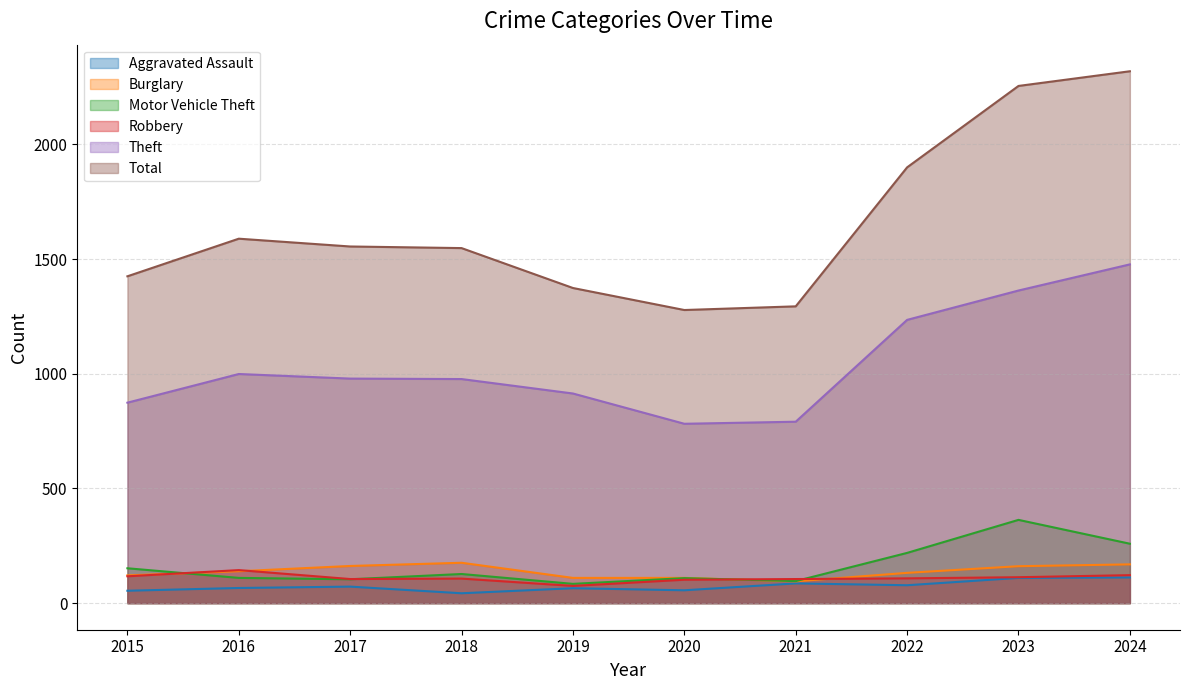

Which series has the widest spread of values?

Total